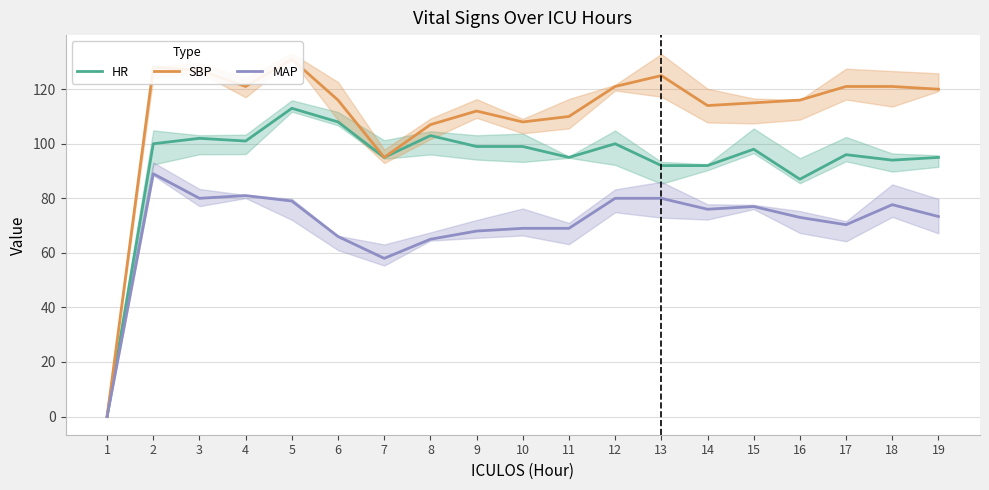

True or false: SBP and HR intersect in this chart.

False